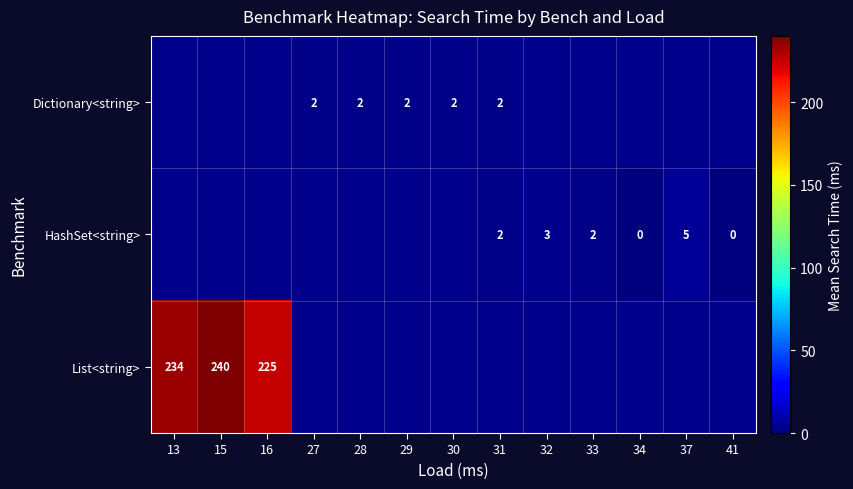

True or false: Dictionary<string> has a value of 2 at 29.

True